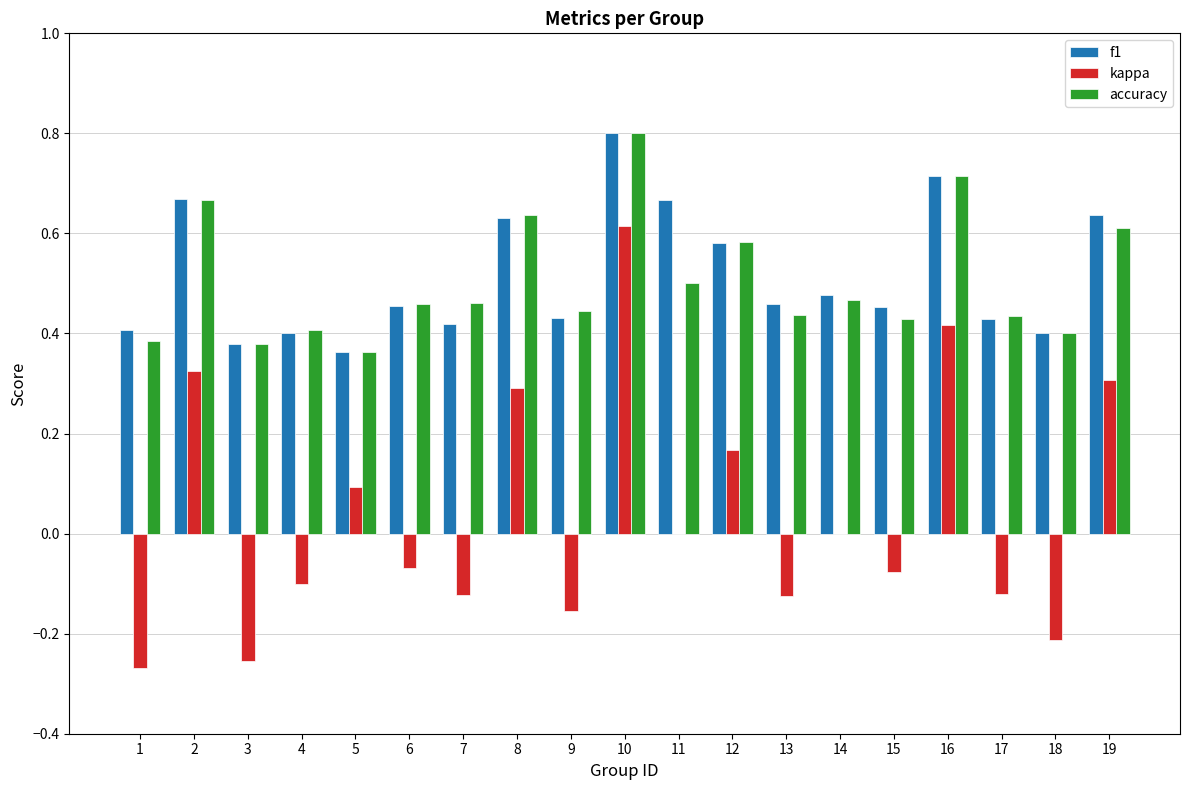

Which series changed the most between 1 and 18?

kappa